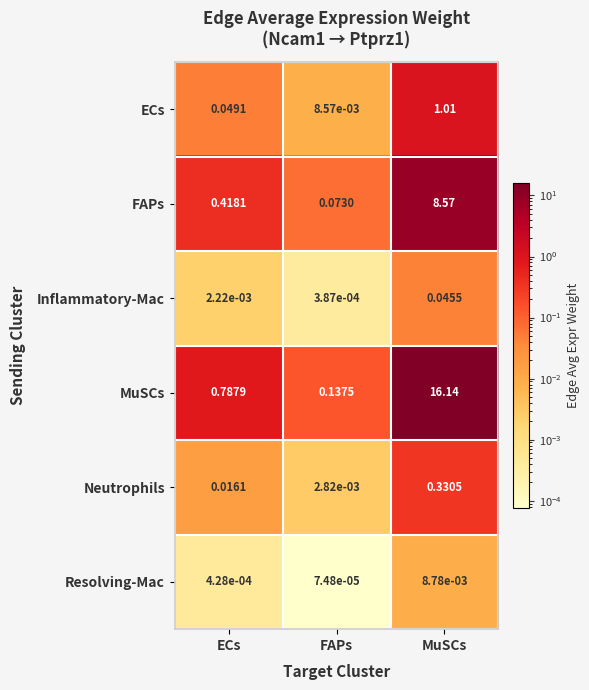

Rank the categories by Inflammatory-Mac value from highest to lowest.

MuSCs, ECs, FAPs